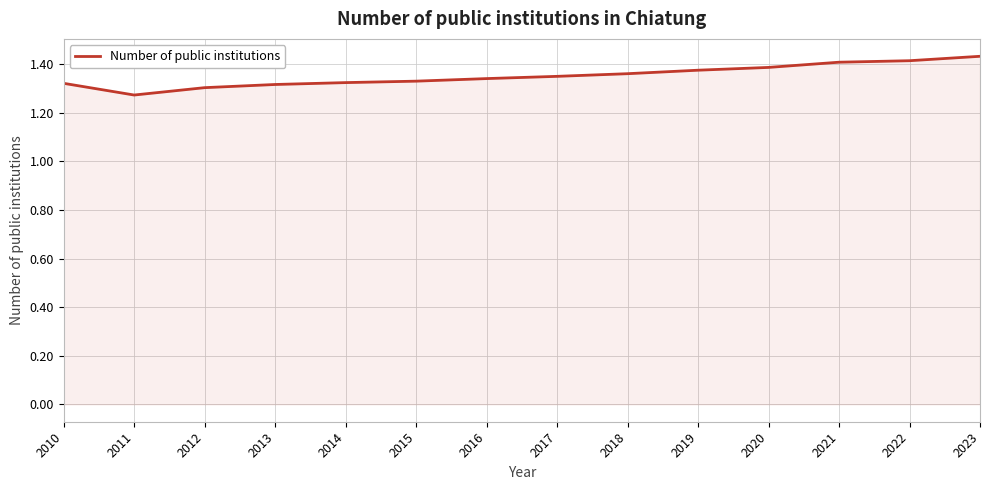

At which category does the chart reach its peak across all series?

2023